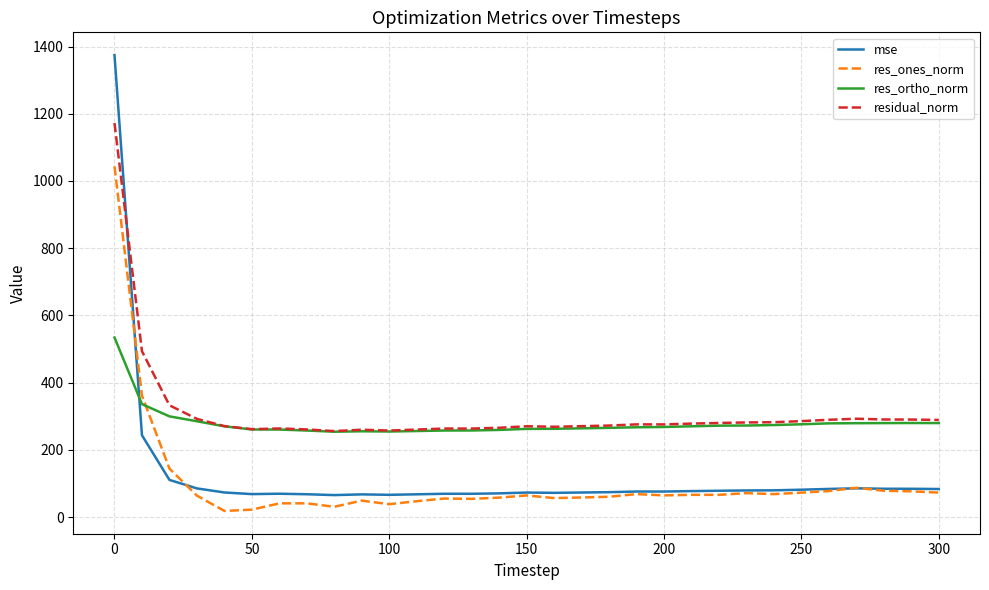

List the series in order of their peak value, highest first.

mse, residual_norm, res_ones_norm, res_ortho_norm